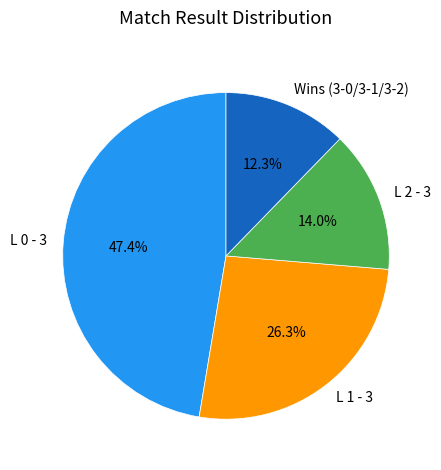

Which slice is the smallest?

Wins (3-0/3-1/3-2)